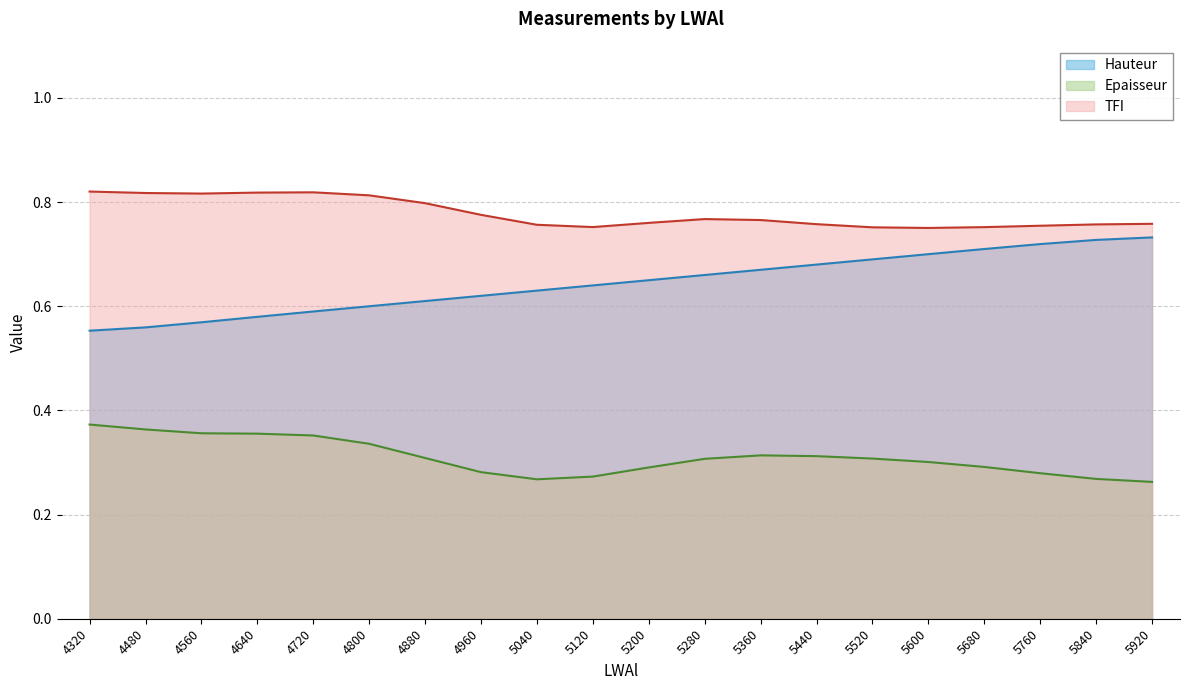

Which has a higher value, 4640 or 5280?

5280